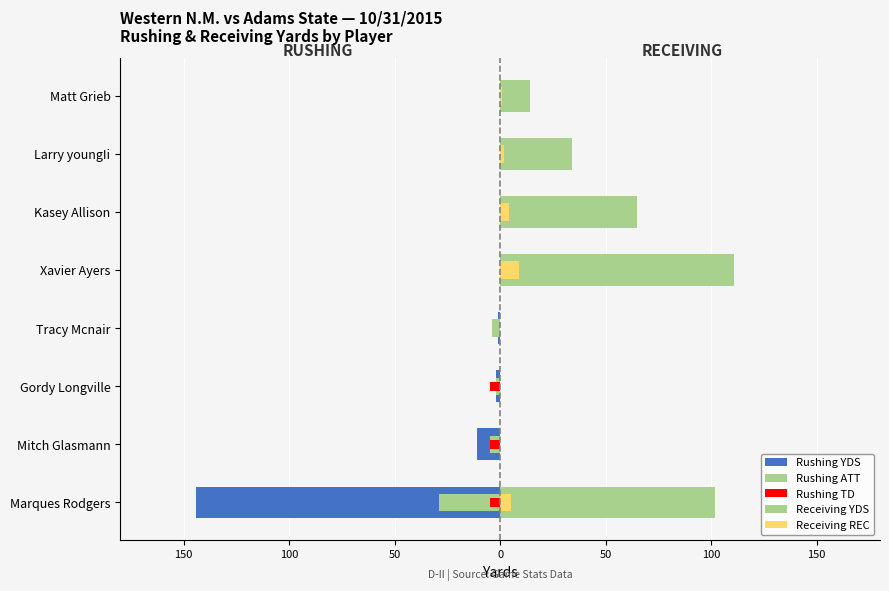

What is the sum of all Rushing ATT values?

-40